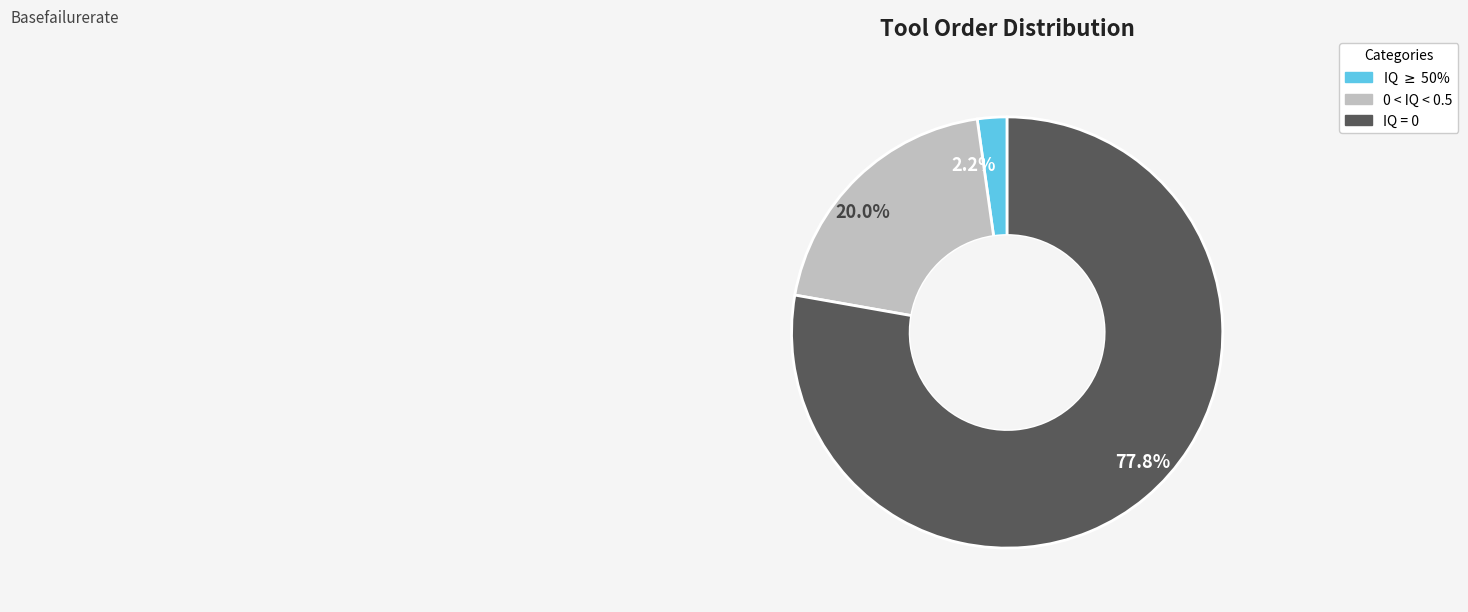

How many segments does this pie chart have?

3